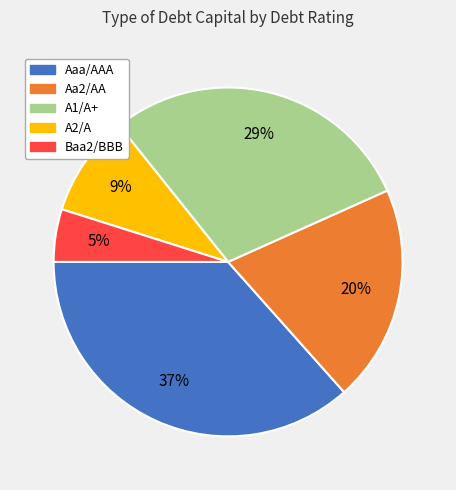

Does any single category account for the majority?

No